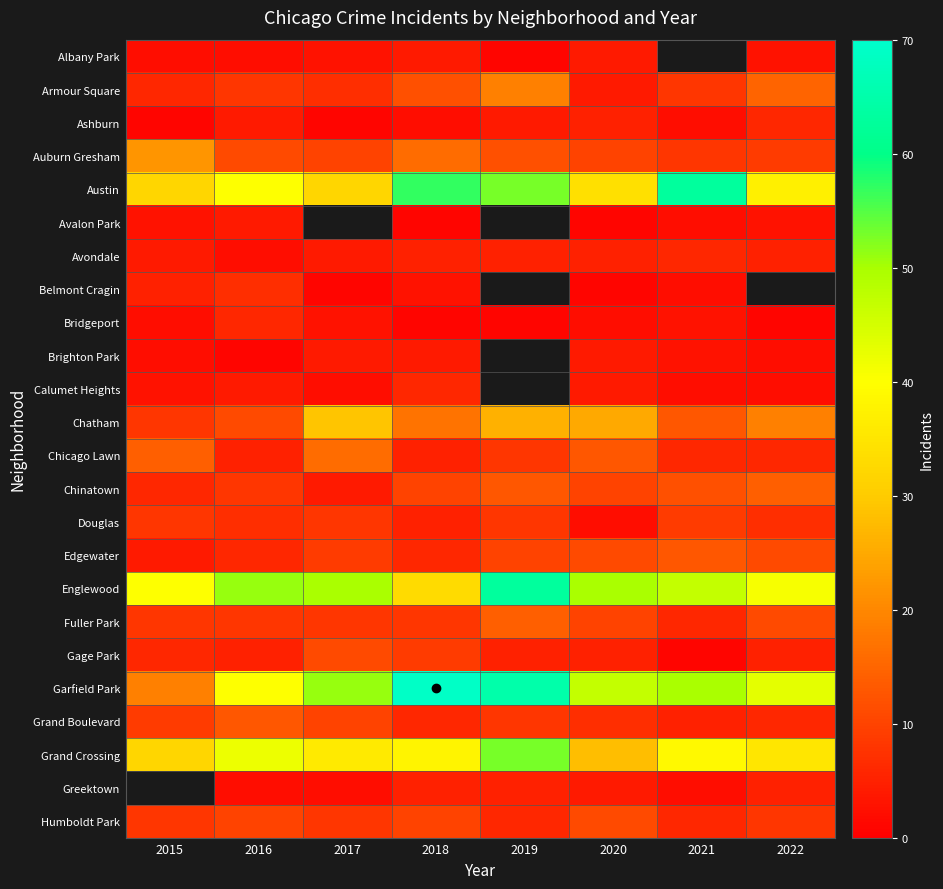

At which category is the sum across all series the highest?

2018